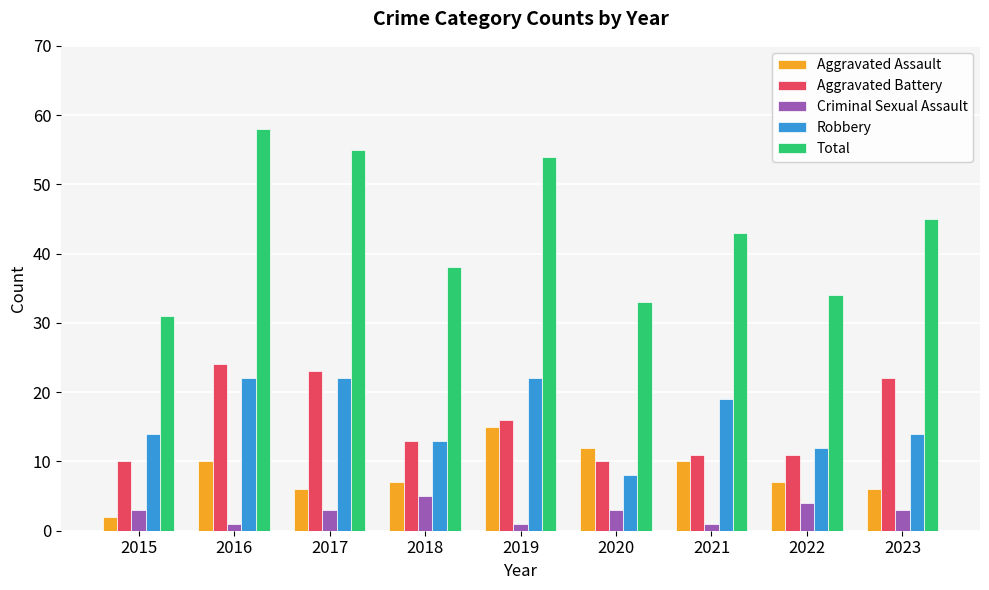

What is the value of the Robbery bar at the 5th from the left?

22